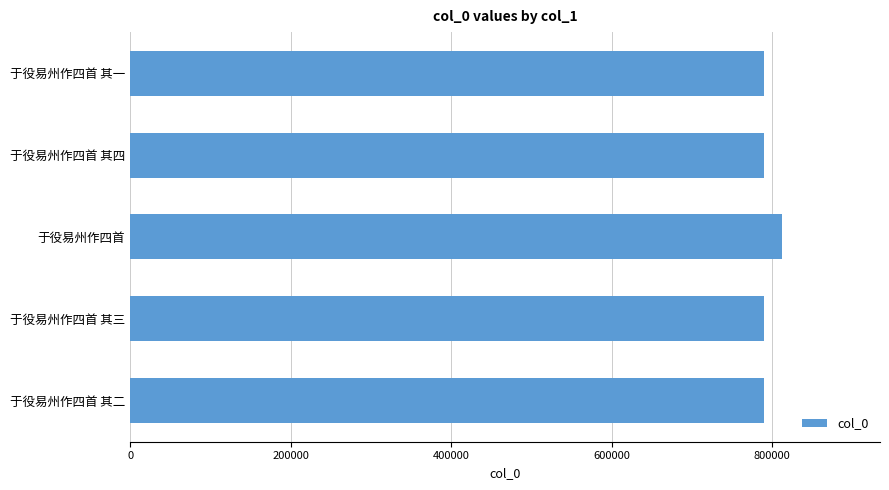

What is the approximate value at 于役易州作四首 其三?

790023